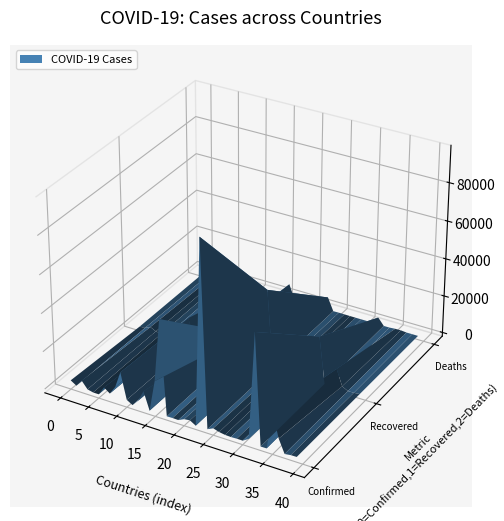

Reading left to right, transcribe all the data shown in this chart.

Confirmed: 2704	795	4474	747	35	25	4681	2386	6799	15597	1932	83	3356	9455	81	16705	49906	18	90	7	1470	1857	23	97100	138	1618	652	155	15	152	122	2077	58033	72	117	19663	7285	229	674	733
Recovered: 345	531	1936	472	11	15	1354	1035	5817	13228	1441	24	1717	177	44	3196	12309	13	42	5	159	825	8	40937	128	308	535	43	7	18	120	953	24430	10	39	10041	1666	25	75	372
Deaths: 85	31	463	44	2	3	241	35	95	598	25	11	8	177	7	99	7844	2	2	0	71	77	1	6761	1	73	44	6	1	2	0	64	3692	0	10	260	324	9	33	6